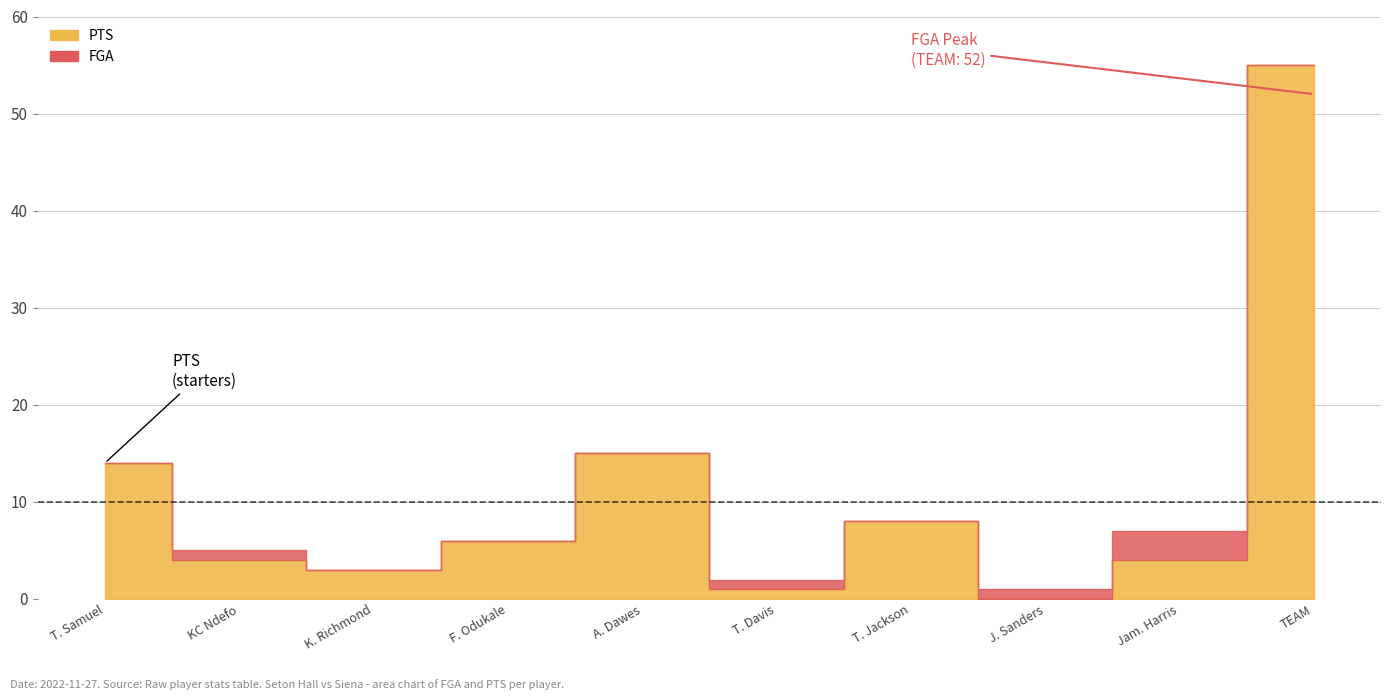

Is it true that PTS equals 1 at K. Richmond?

False